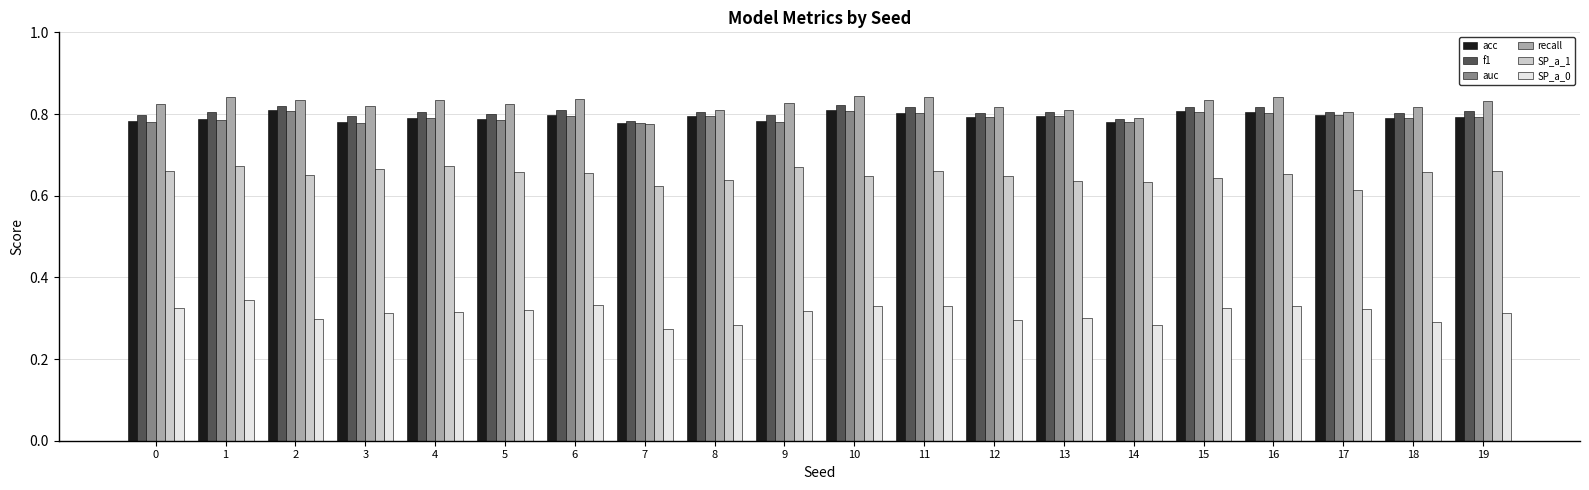

At how many categories does at least one series exceed 0?

20